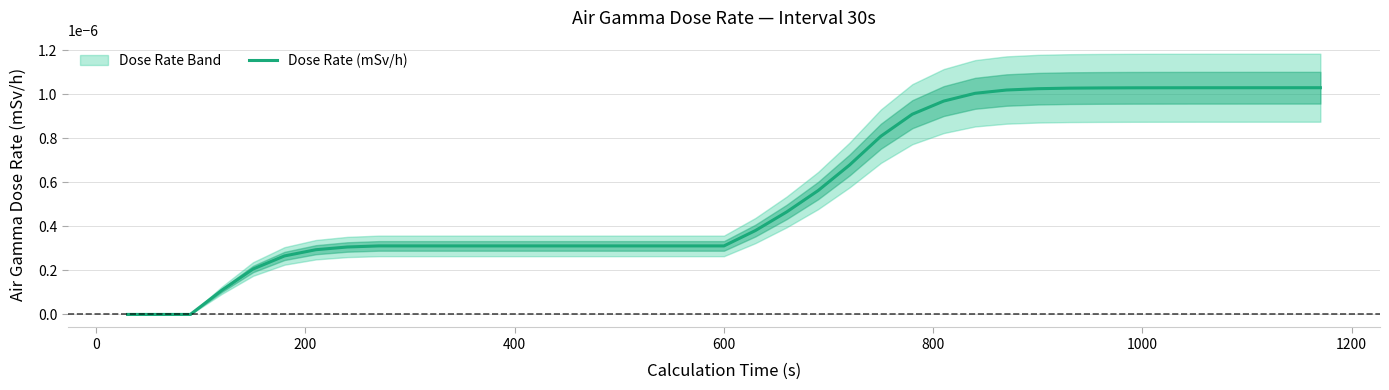

Does the chart have visible grid lines?

Yes